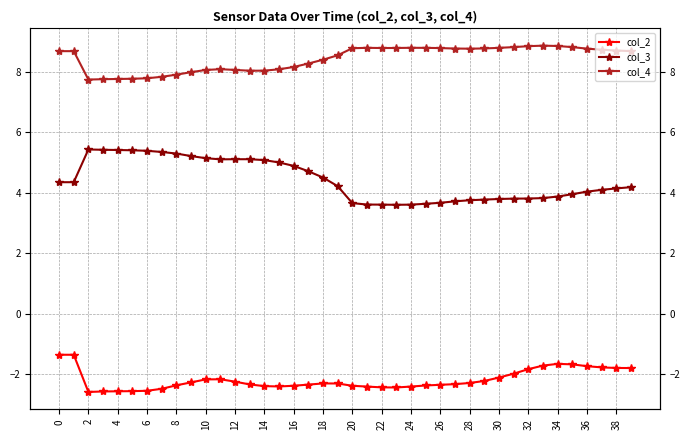

Which has a higher value, 28 or 36?

36